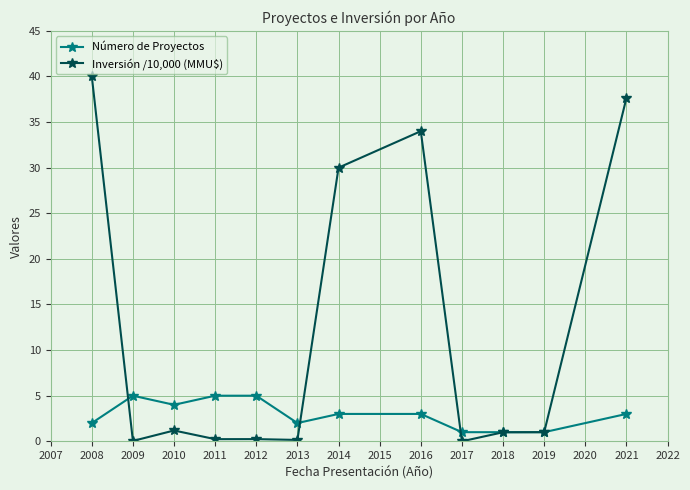

Read the Número de Proyectos value at 2019.

1.0